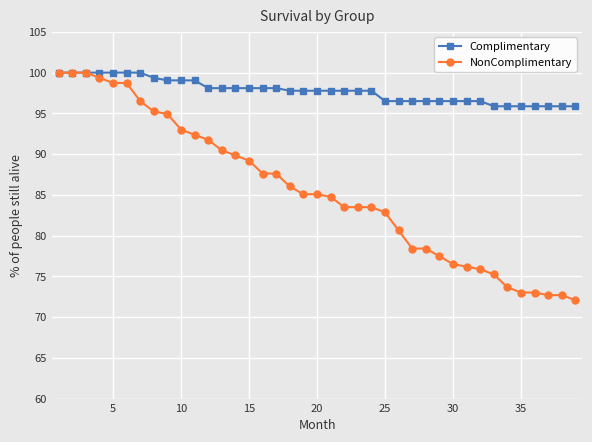

List the series in order of their overall mean, highest first.

Complimentary, NonComplimentary